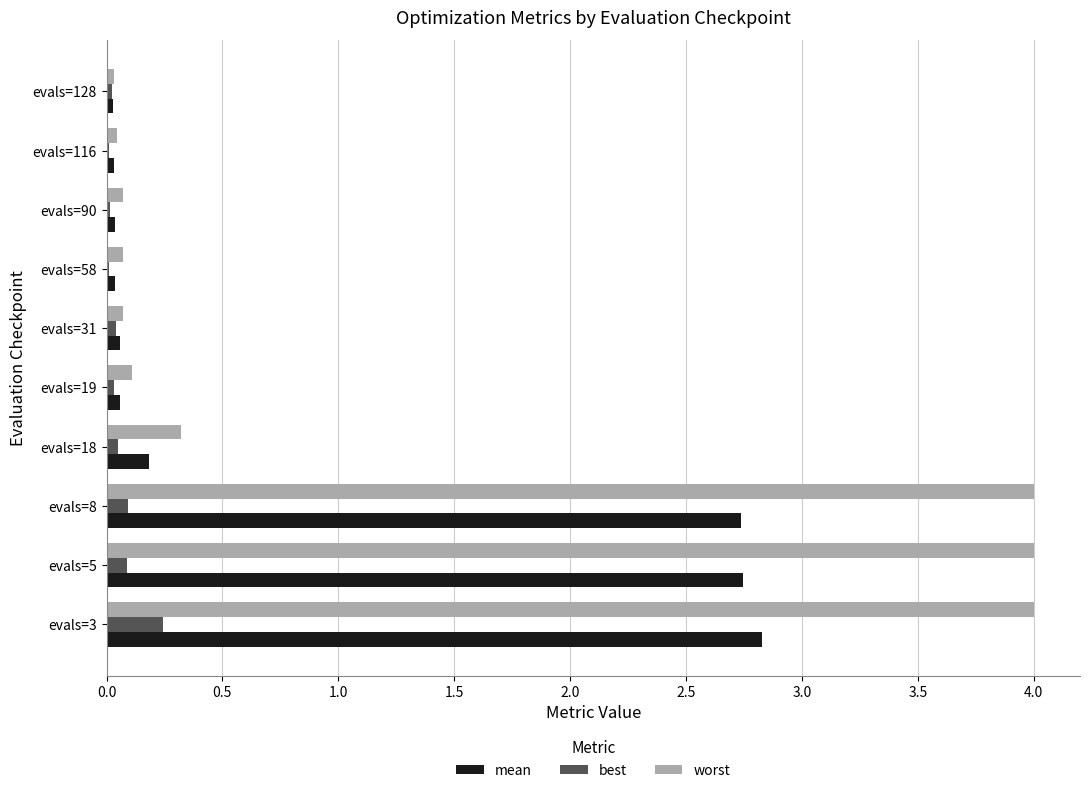

The best series shows 0.0 at evals=90. True or false?

True